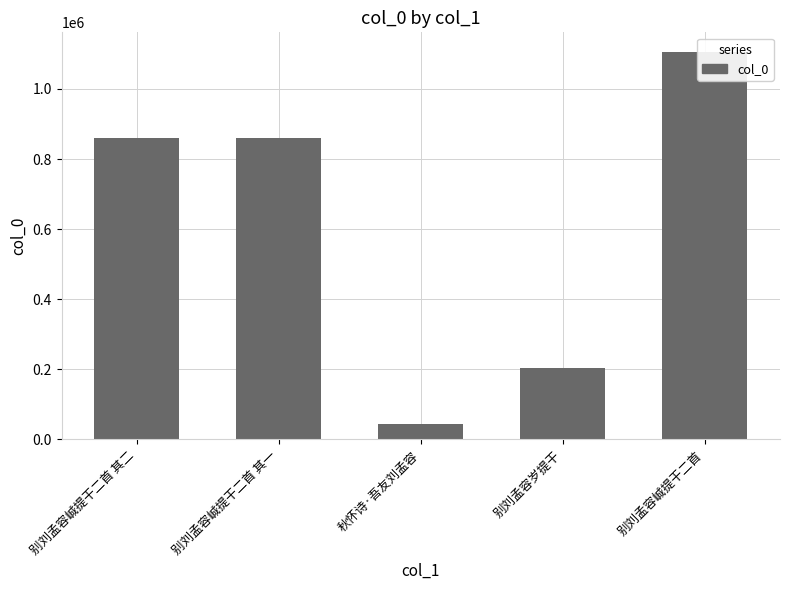

Reading left to right, what are all the values shown in this chart?

859942	859943	43030	203851	1106221